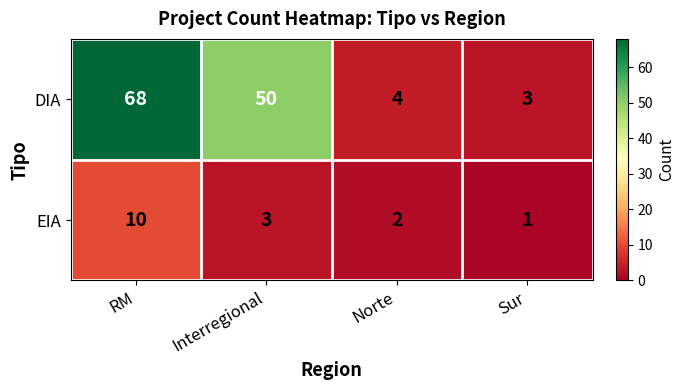

Reading left to right, what are all the values shown in this chart?

DIA: 68	50	4	3
EIA: 10	3	2	1